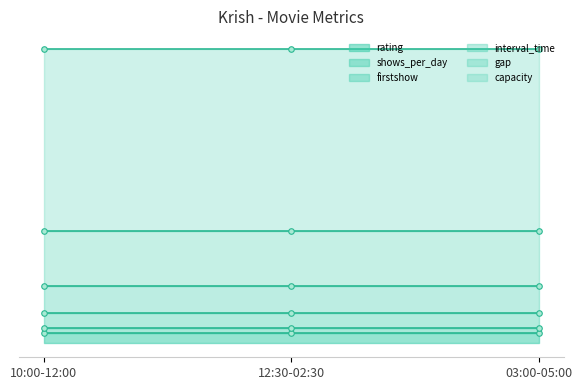

What are all the series names shown in the legend?

rating, shows_per_day, firstshow, interval_time, gap, capacity